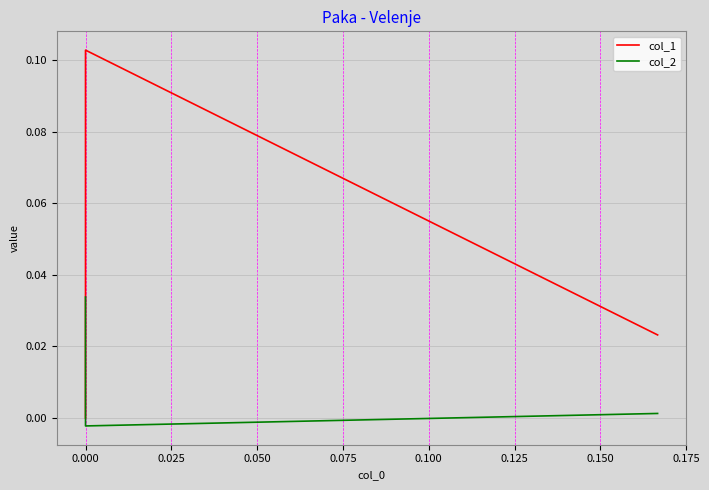

What are all the series names shown in the legend?

col_1, col_2